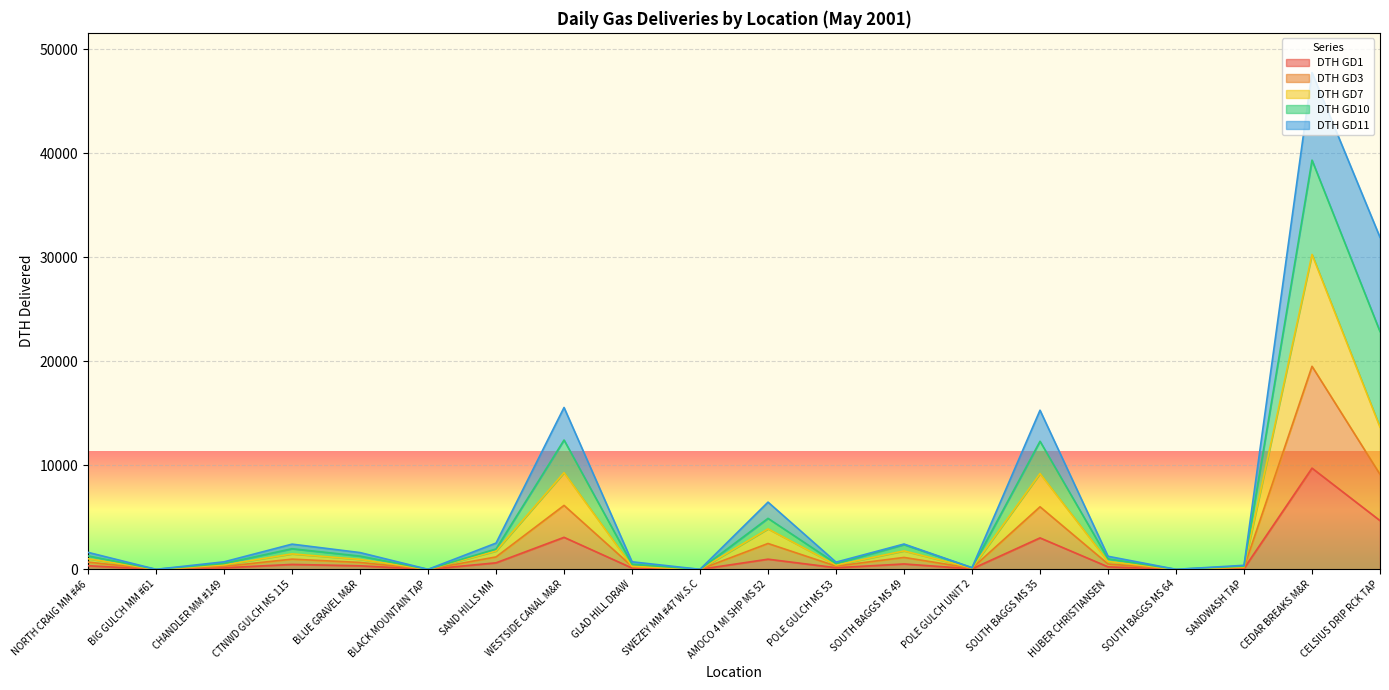

Which series has the widest spread of values?

DTH GD3